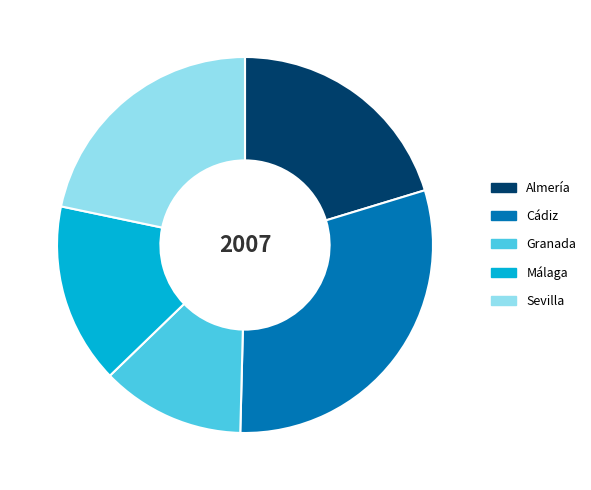

Does Almería represent more than half of the total?

No